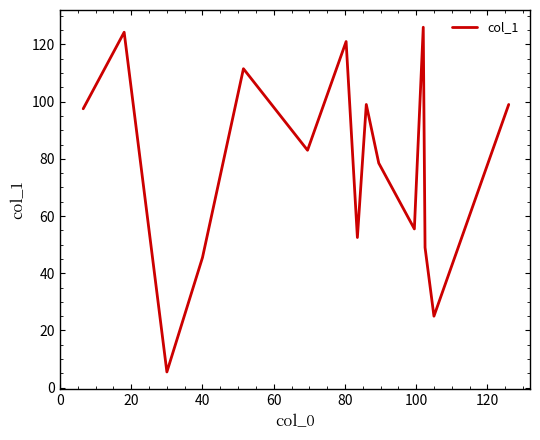

What is the greatest value displayed?

126.0